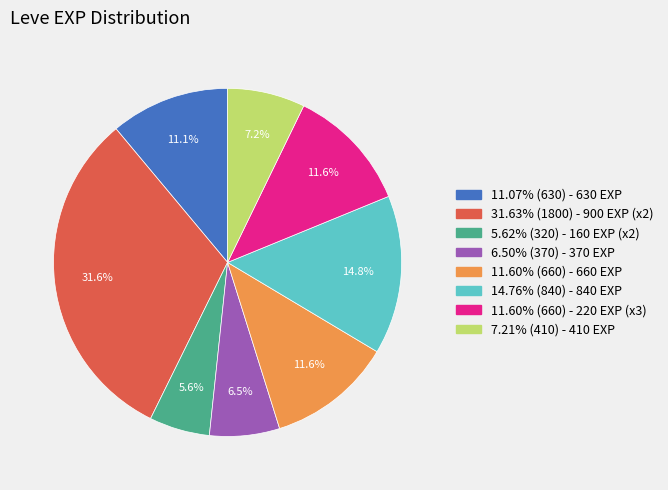

Count the number of slices in the pie.

8